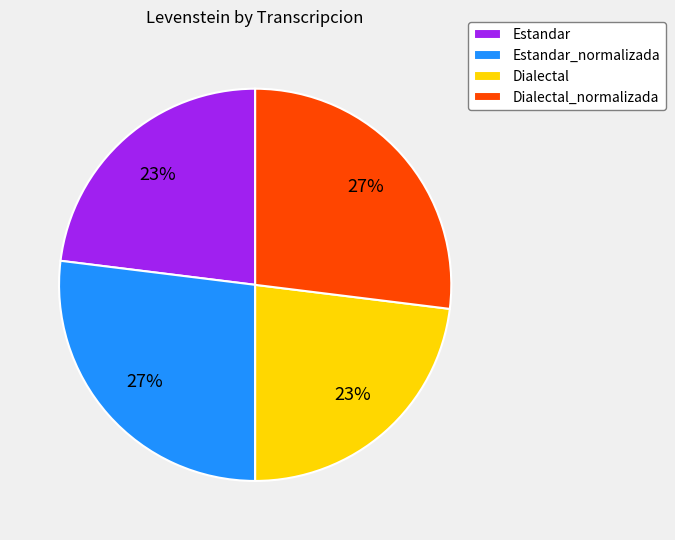

Does Dialectal_normalizada account for over 50% of the chart?

No